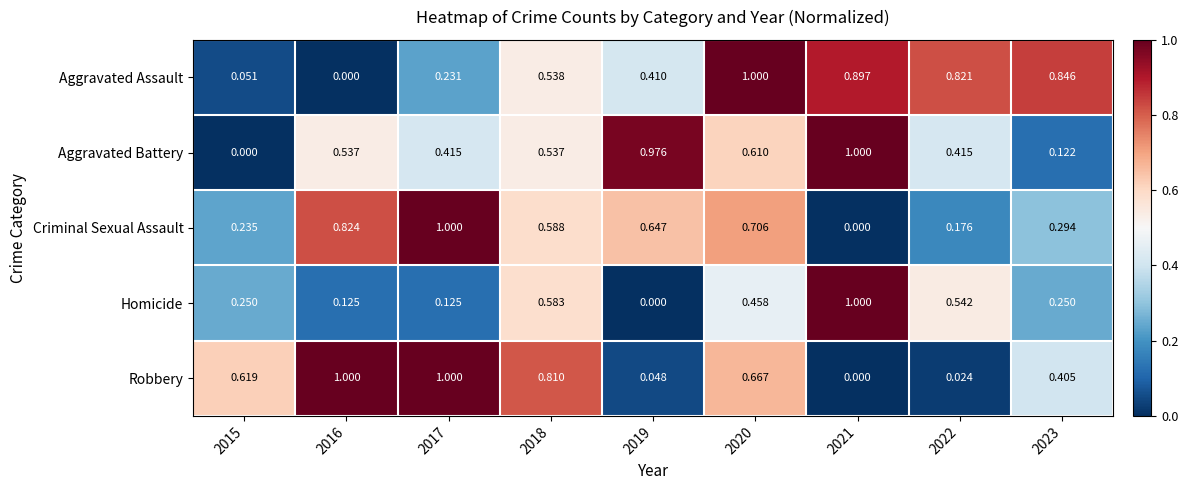

Which series changed the most between 2021 and 2022?

Aggravated Battery